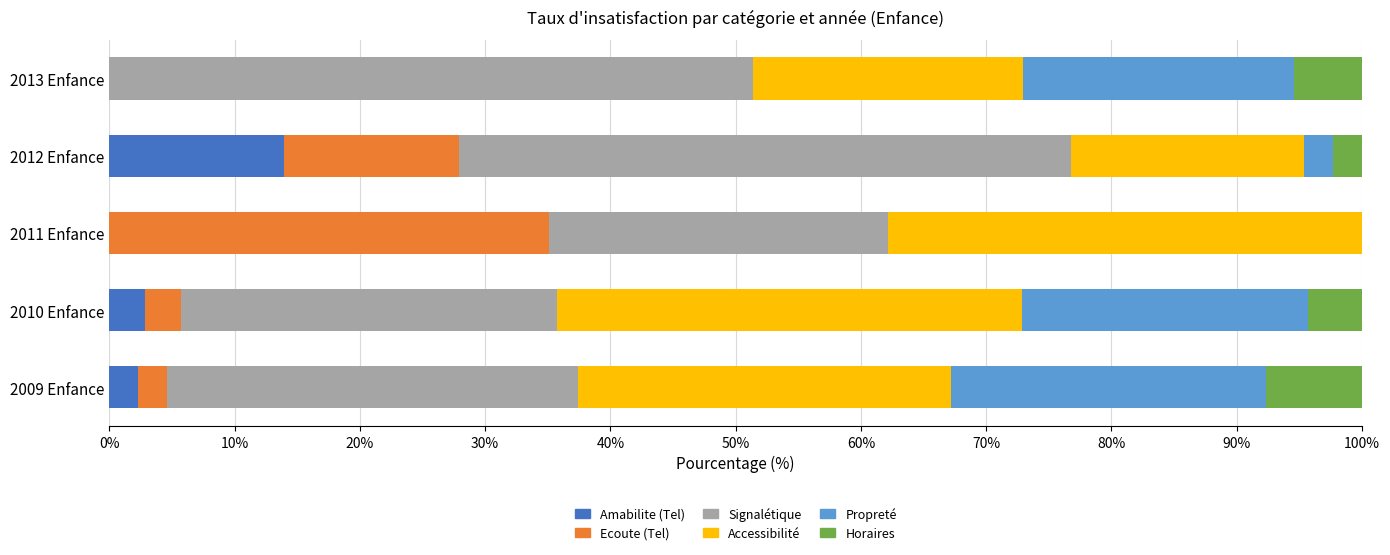

Which category has the highest value in the Amabilite (Tel) series?

2012 Enfance